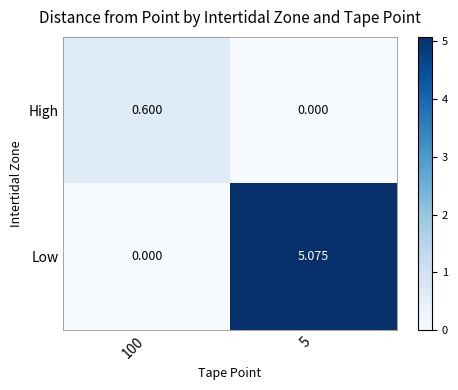

List the series in order of their overall mean, lowest first.

High, Low